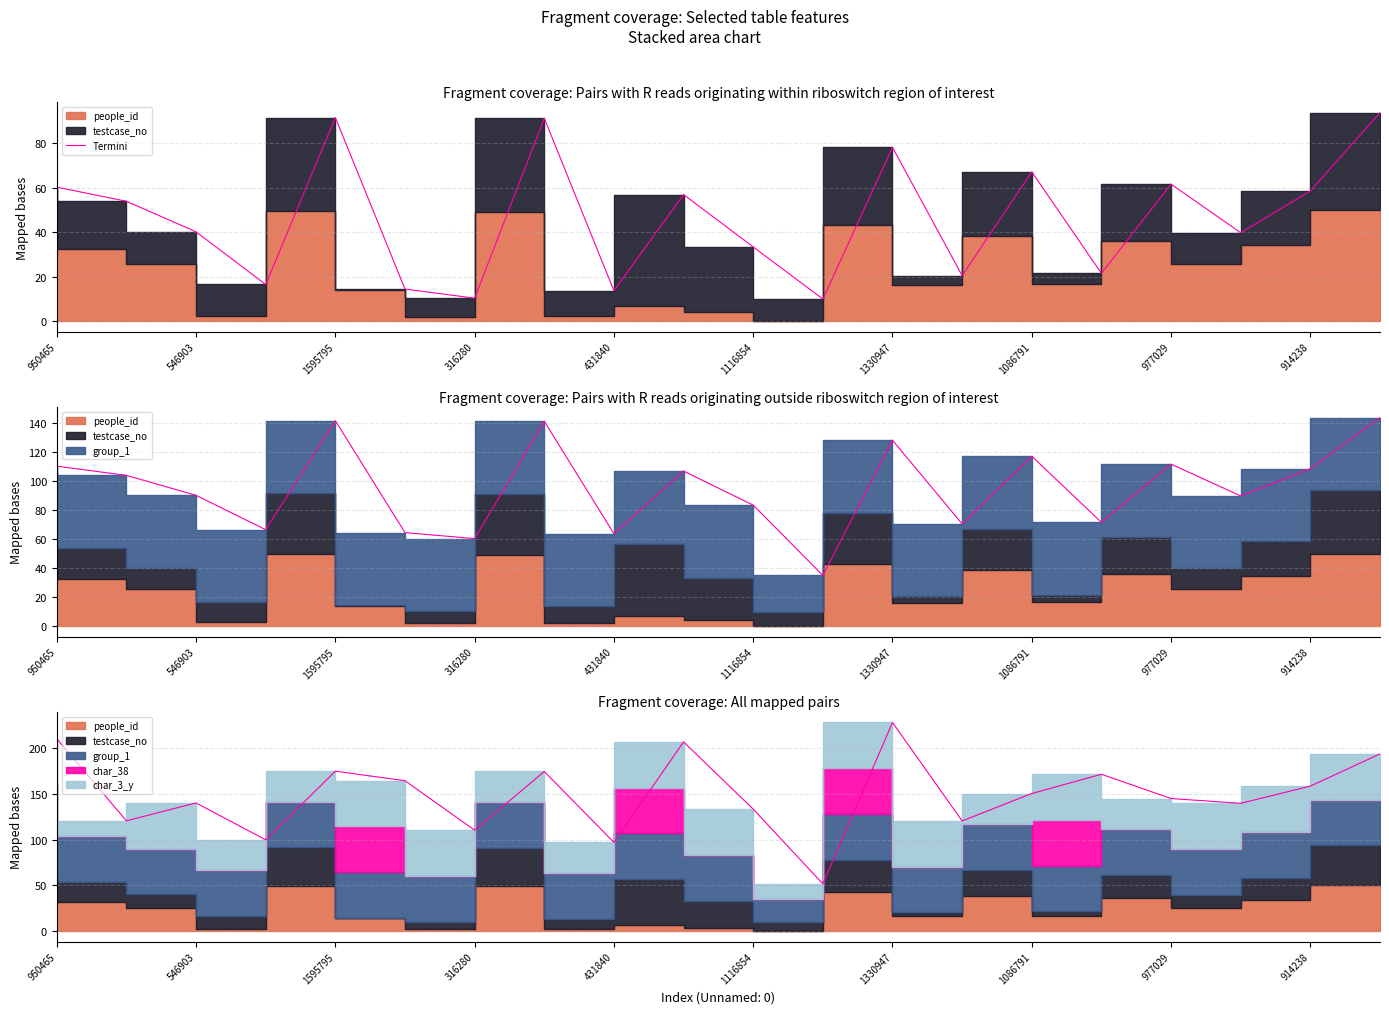

What is the ratio of the value at 1086791 to the value at 431840?

4.9